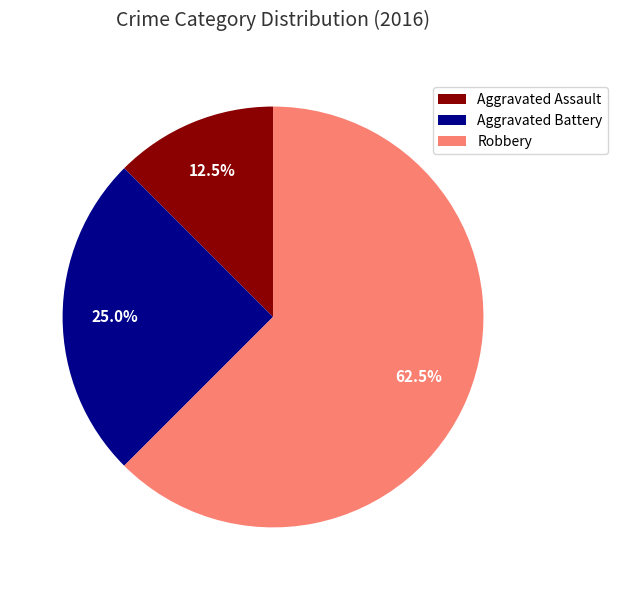

Does Robbery account for over 50% of the chart?

Yes